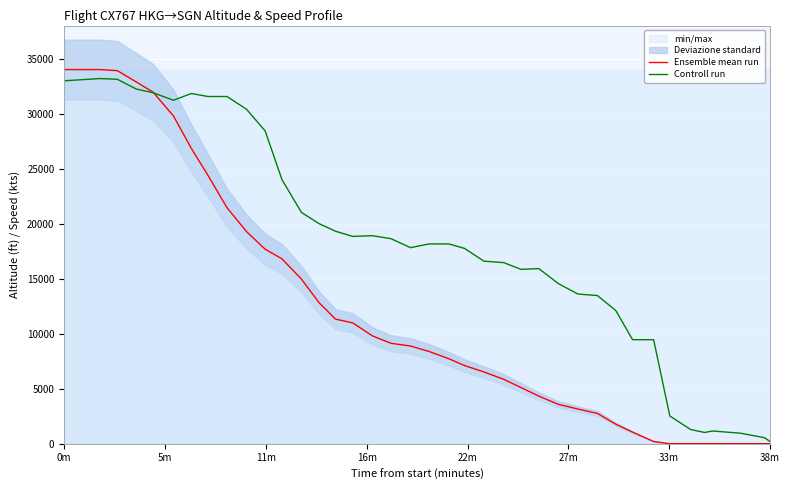

Rank the series by their average value, from highest to lowest.

Controll run, Ensemble mean run